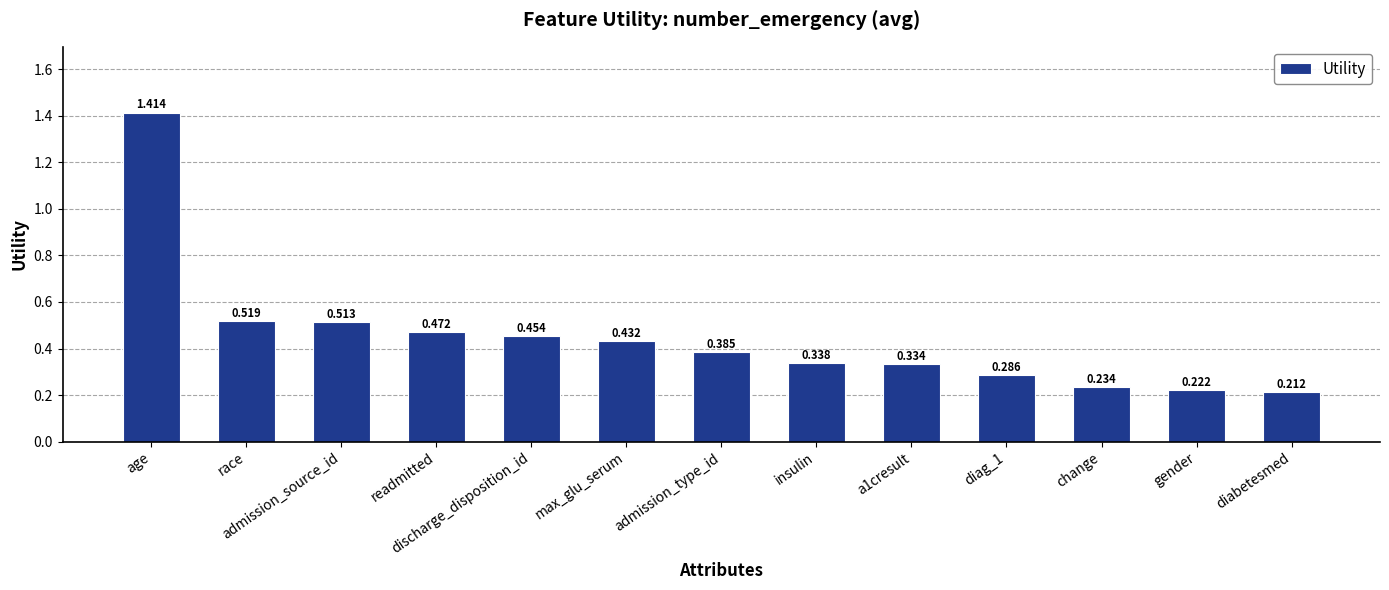

Rank the categories by value from highest to lowest.

age, race, admission_source_id, readmitted, discharge_disposition_id, max_glu_serum, admission_type_id, insulin, a1cresult, diag_1, change, gender, diabetesmed